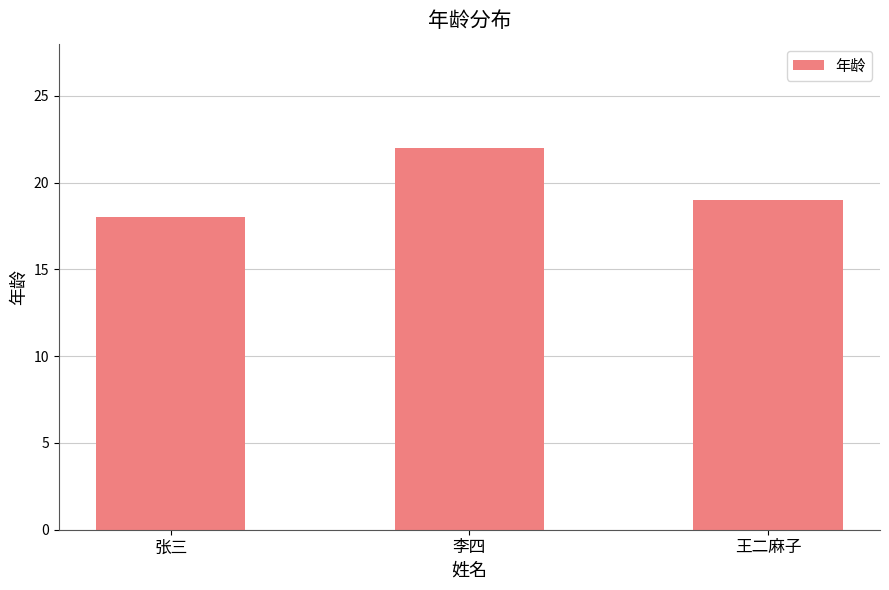

List the labels in order of value, largest first.

李四, 王二麻子, 张三